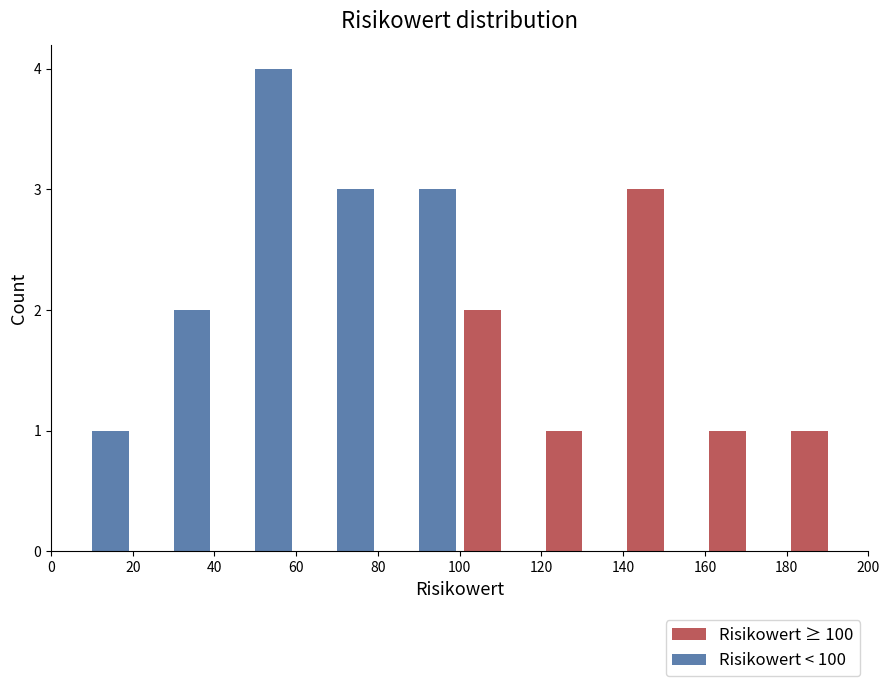

What is the height of the Risikowert ≥ 100 bar covering 180 to 200 on the x-axis? The values are not printed on the chart, so give them approximately, as read against the axis.

1